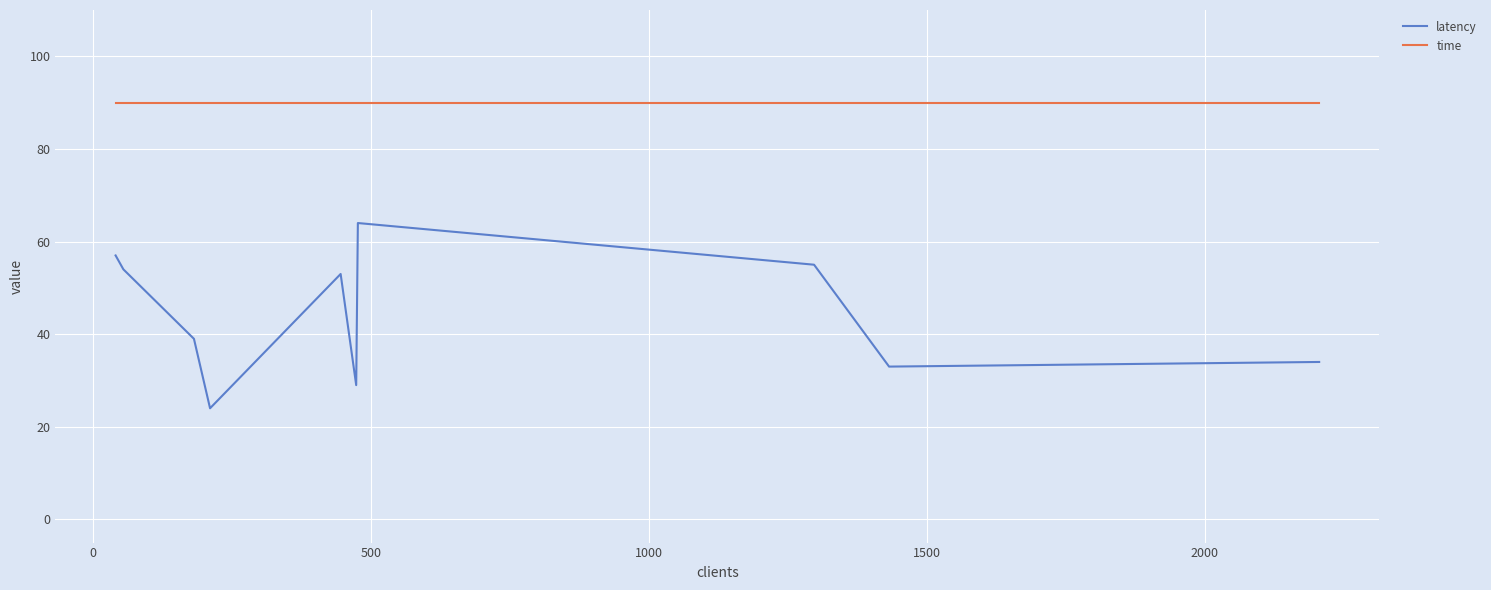

List the series in order of their peak value, lowest first.

latency, time